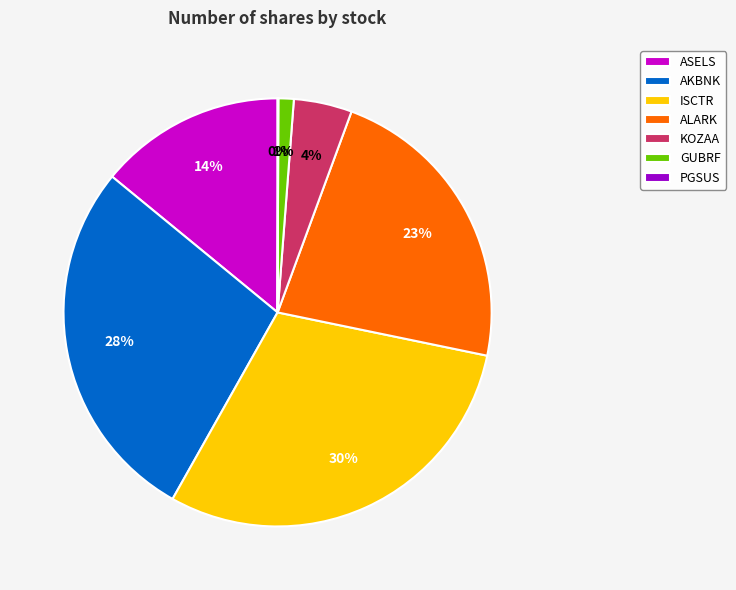

To the nearest percent, what percentage of the pie is KOZAA?

4%